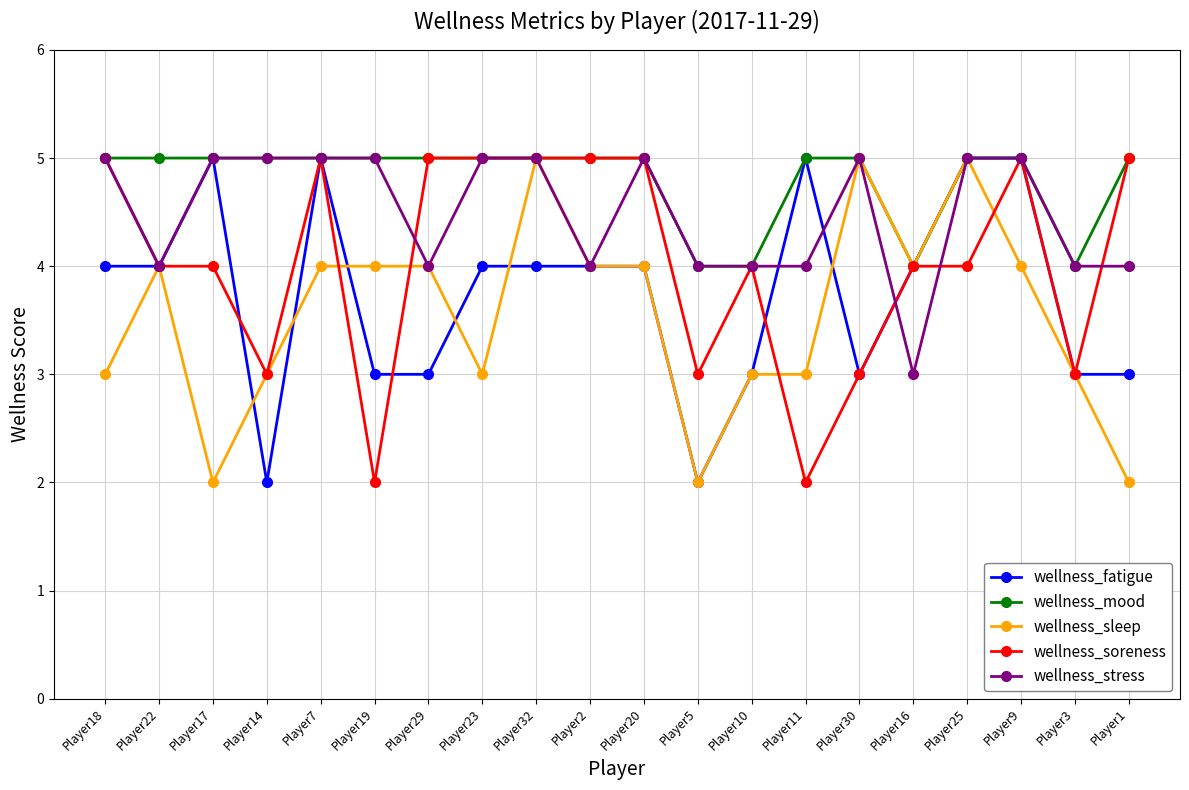

The wellness_sleep series shows 2 at Player5. True or false?

True